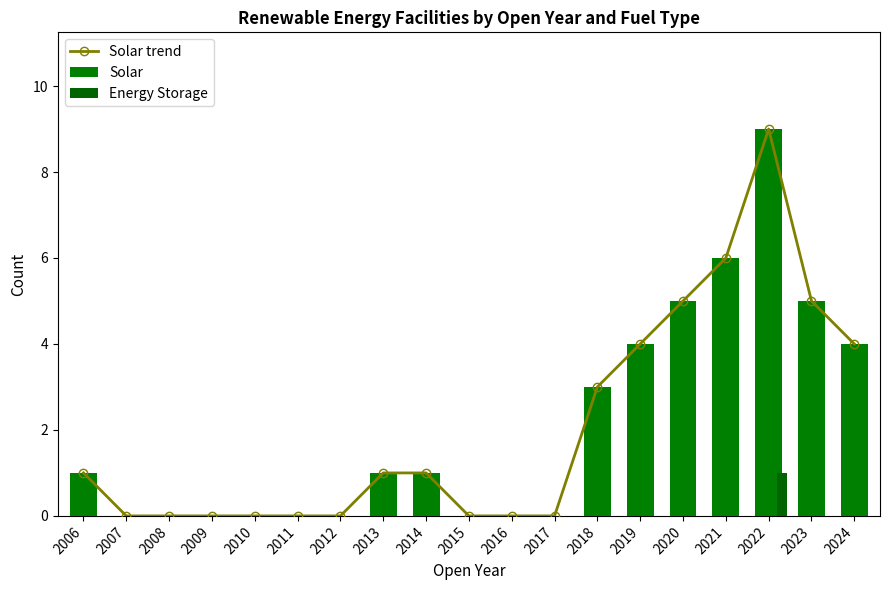

What is the difference between the Solar values at 2024 and 2013?

3